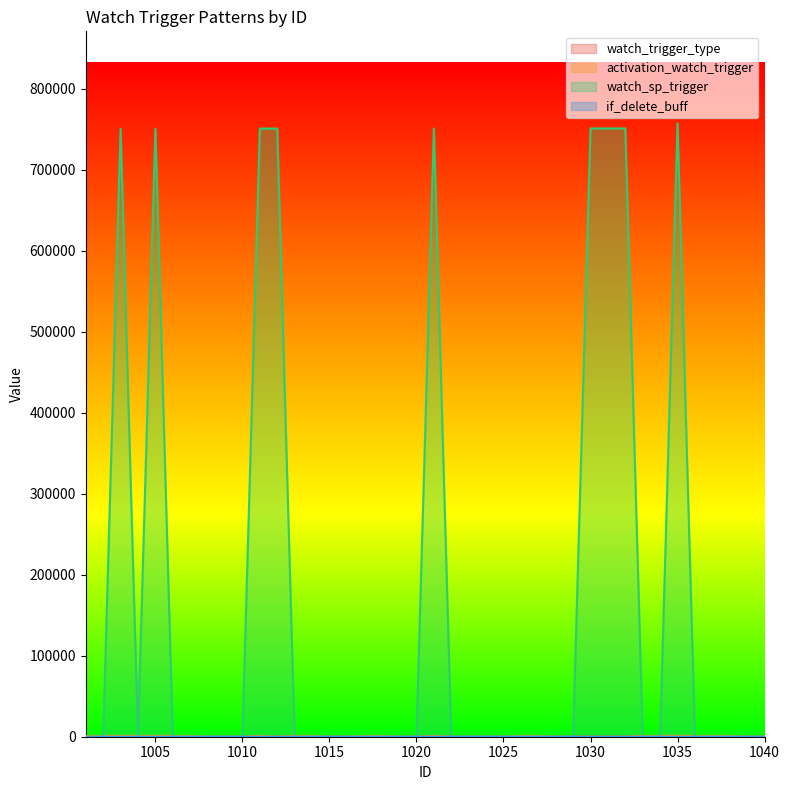

Between 1009 and 1031, which series saw the biggest shift?

watch_sp_trigger